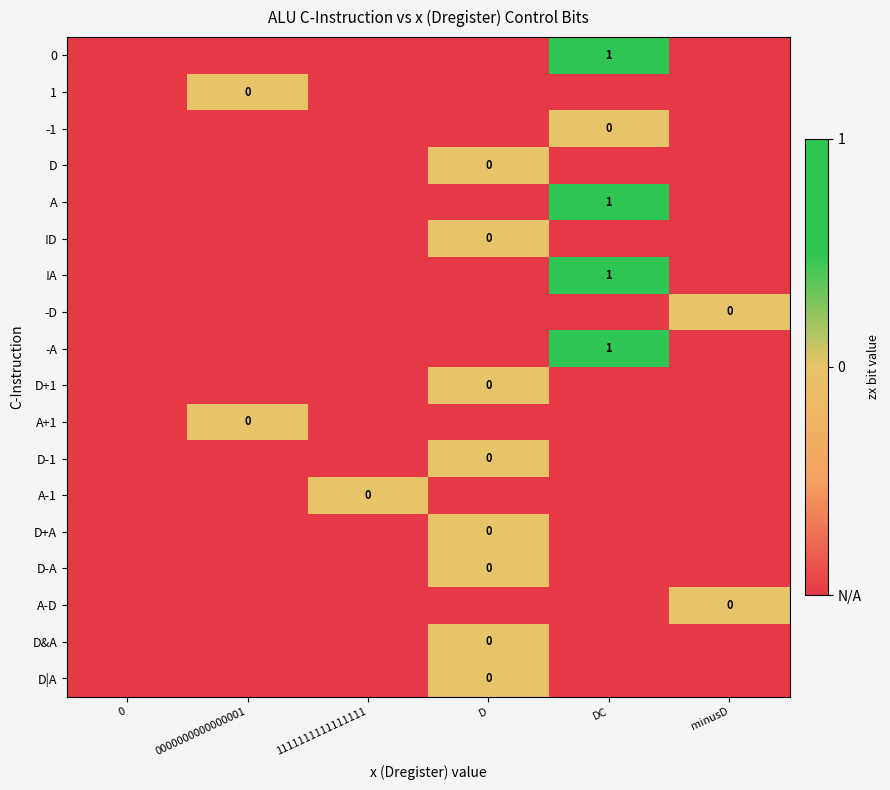

What is the total value across all series at DC?

-9